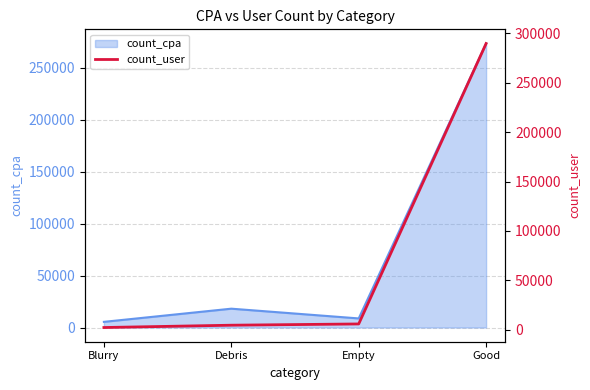

What is the smallest value displayed?

2320